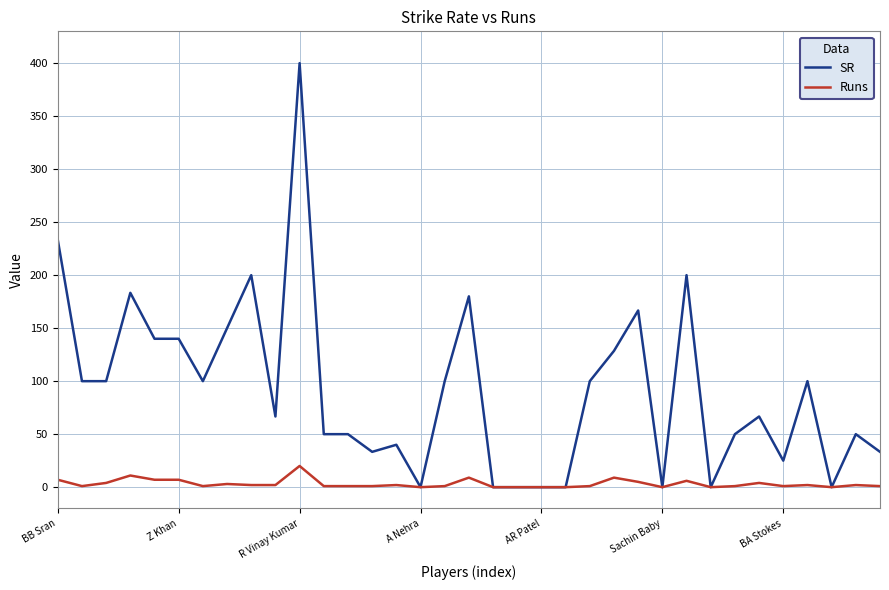

Which series has the widest spread of values?

SR